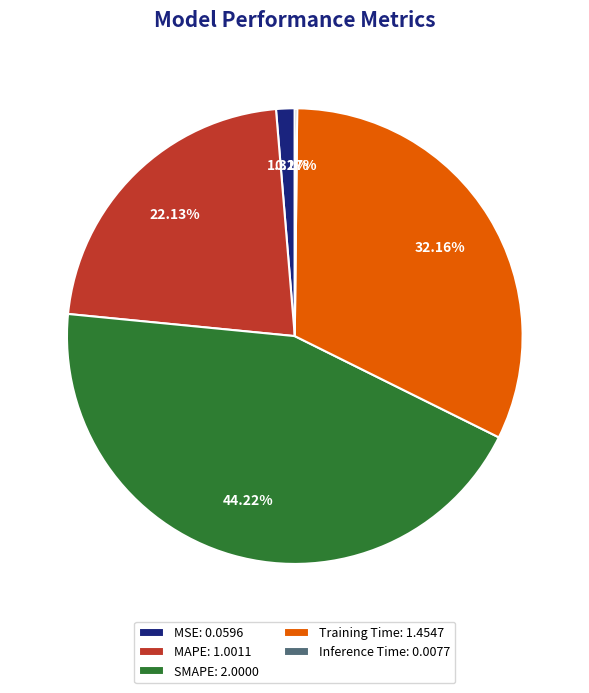

Is it true that SMAPE is 44% of the pie?

True